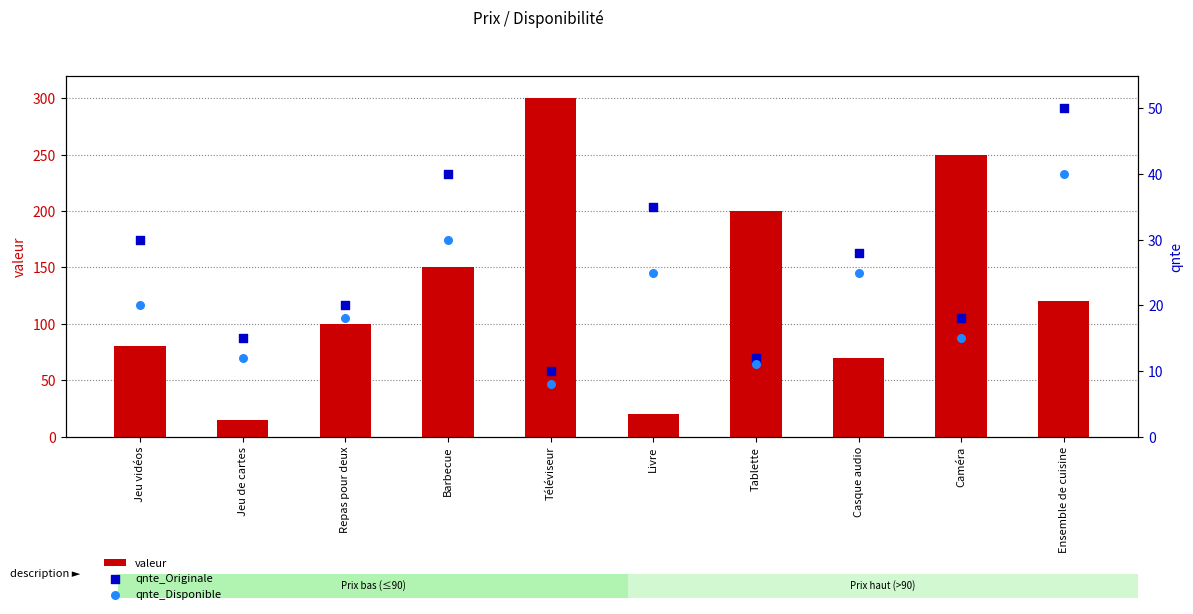

What is the total value across all series at Casque audio?

123